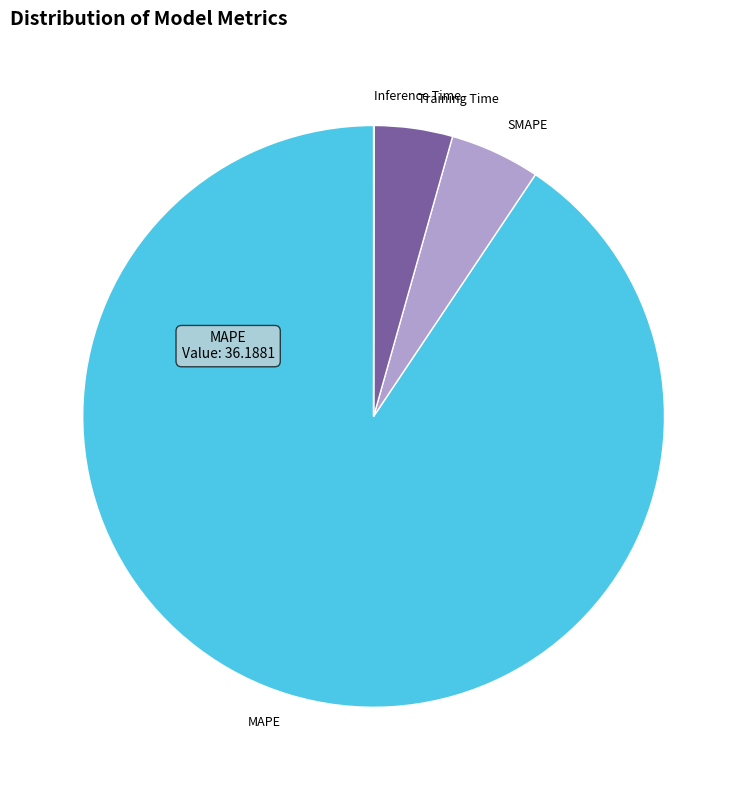

What is the majority slice?

MAPE